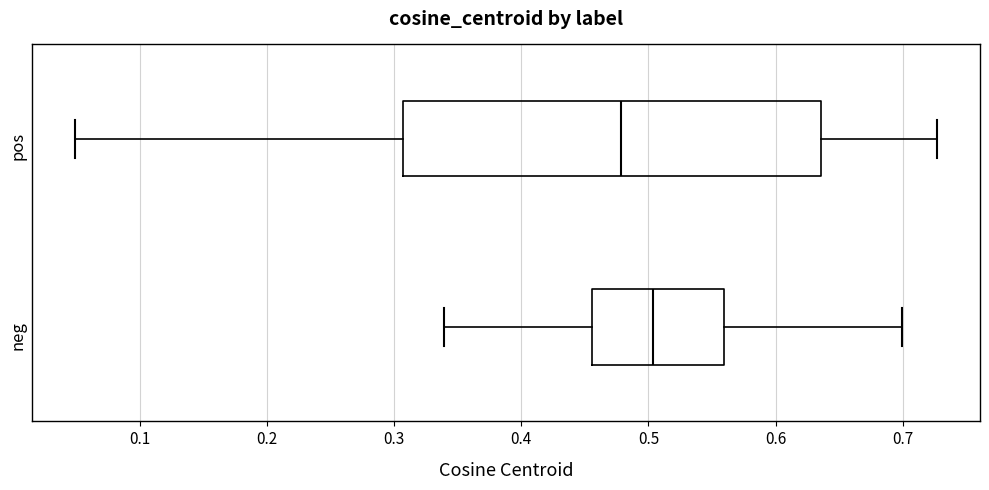

Reading bottom to top, transcribe this box plot: for each box, give where its median line is, the range the box spans, and where its two whiskers end, as read against the x-axis. The values are not printed on the chart, so give them approximately, as read against the axis.

neg: median 0.50, box 0.46 to 0.56, whiskers 0.34 to 0.70
pos: median 0.48, box 0.31 to 0.64, whiskers 0.05 to 0.73